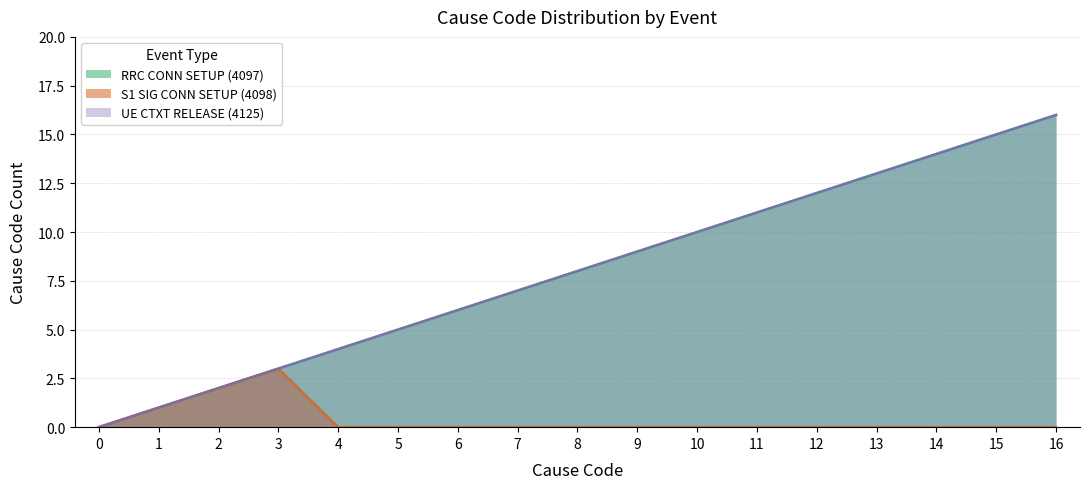

What is the total value across all series at 7?

14